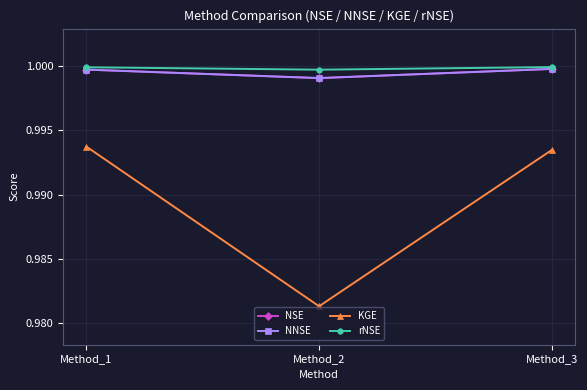

At which label does NSE reach its minimum?

Method_2